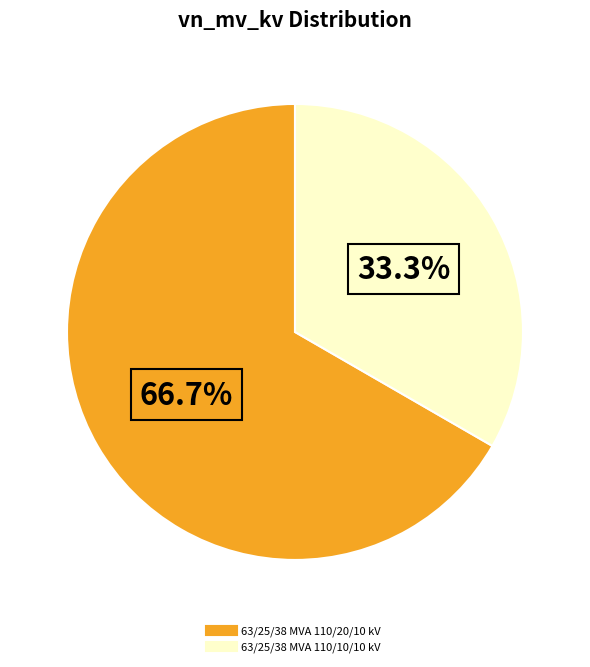

Which slice is the largest?

63/25/38 MVA 110/20/10 kV